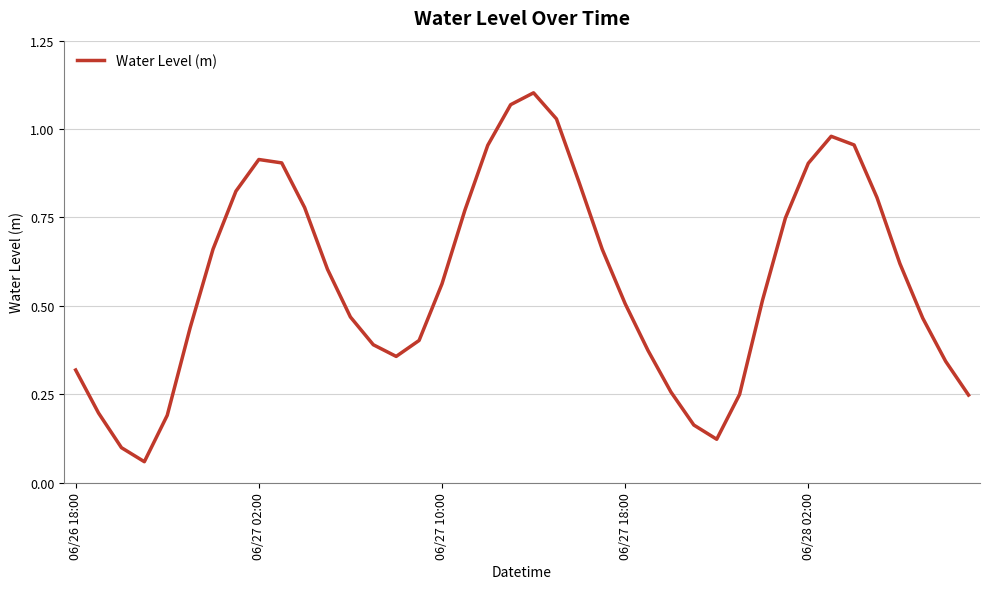

How many lines are shown in the chart?

1